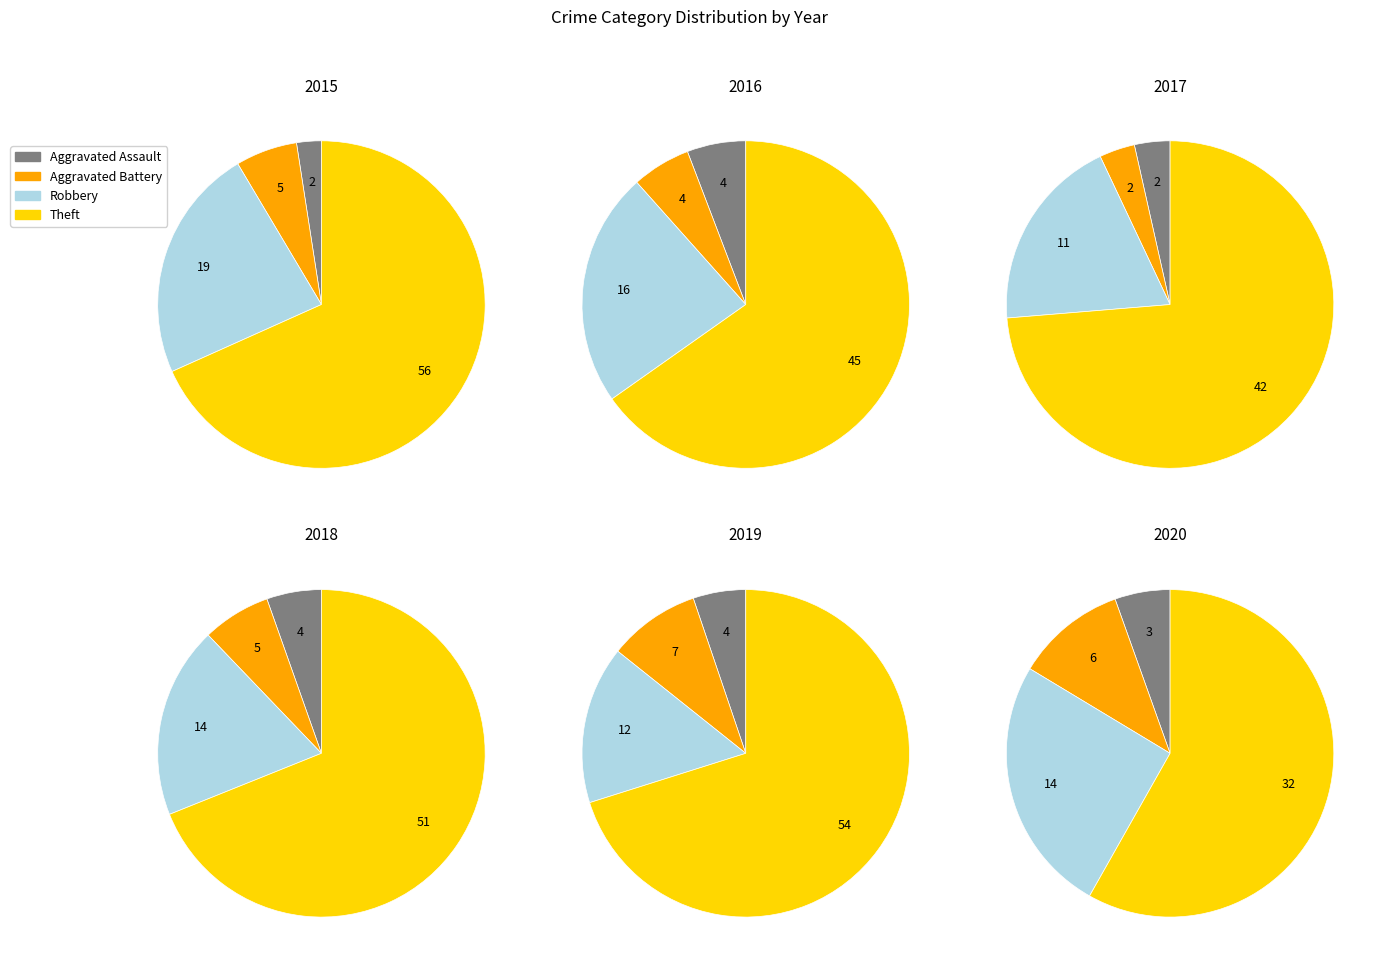

How many segments does this pie chart have?

4